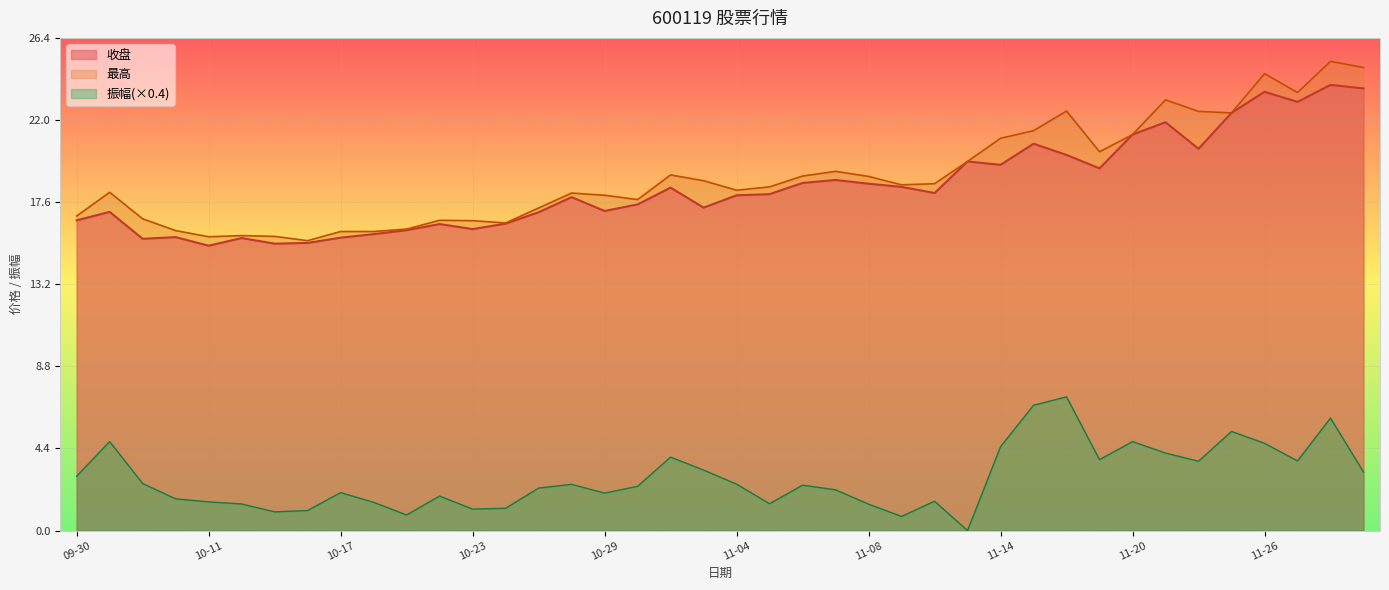

True or false: 最高 has more than 1 interior local peaks.

True